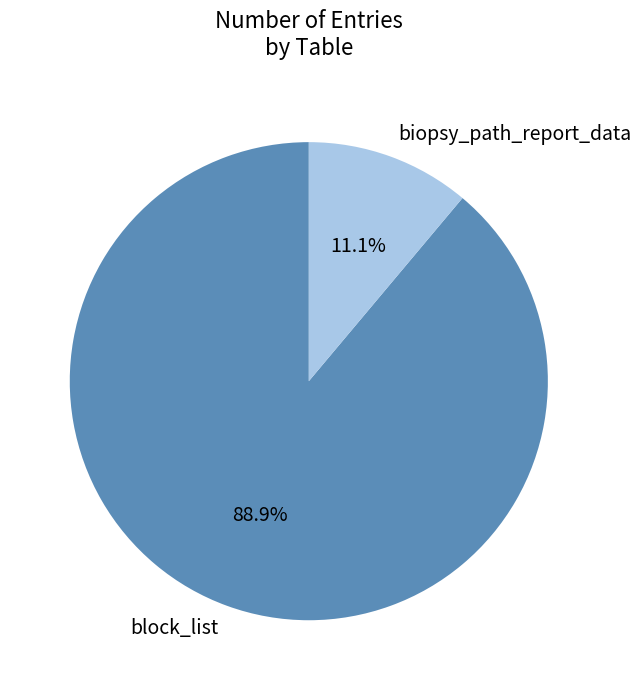

What percentage is the block_list slice, to the nearest percent?

89%